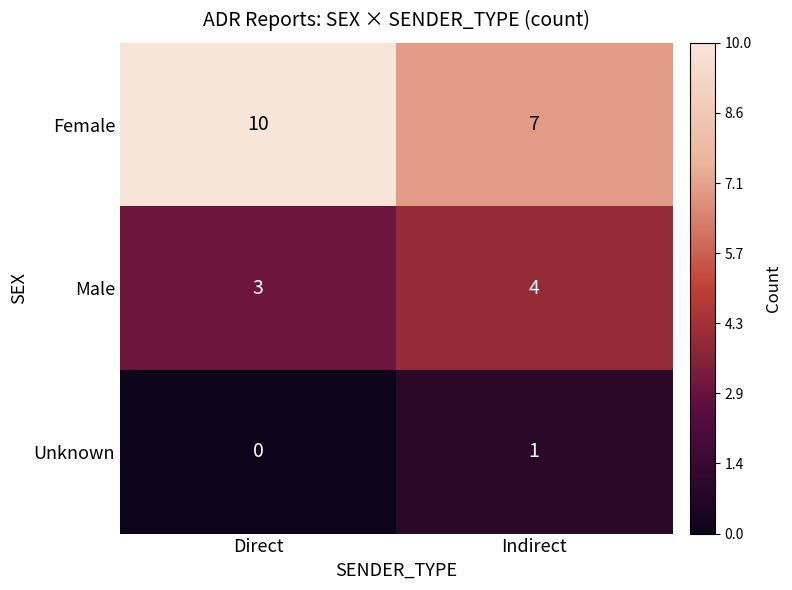

Rank the series at Direct from highest to lowest value.

Female, Male, Unknown